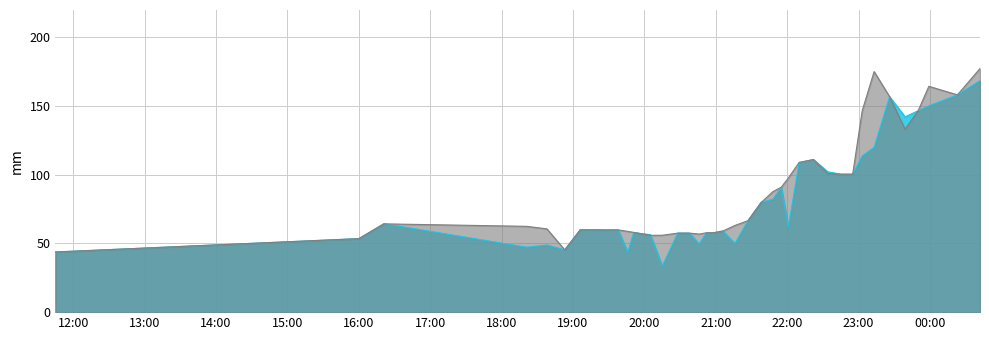

How many data points in Ultimo precio are above 59?

24